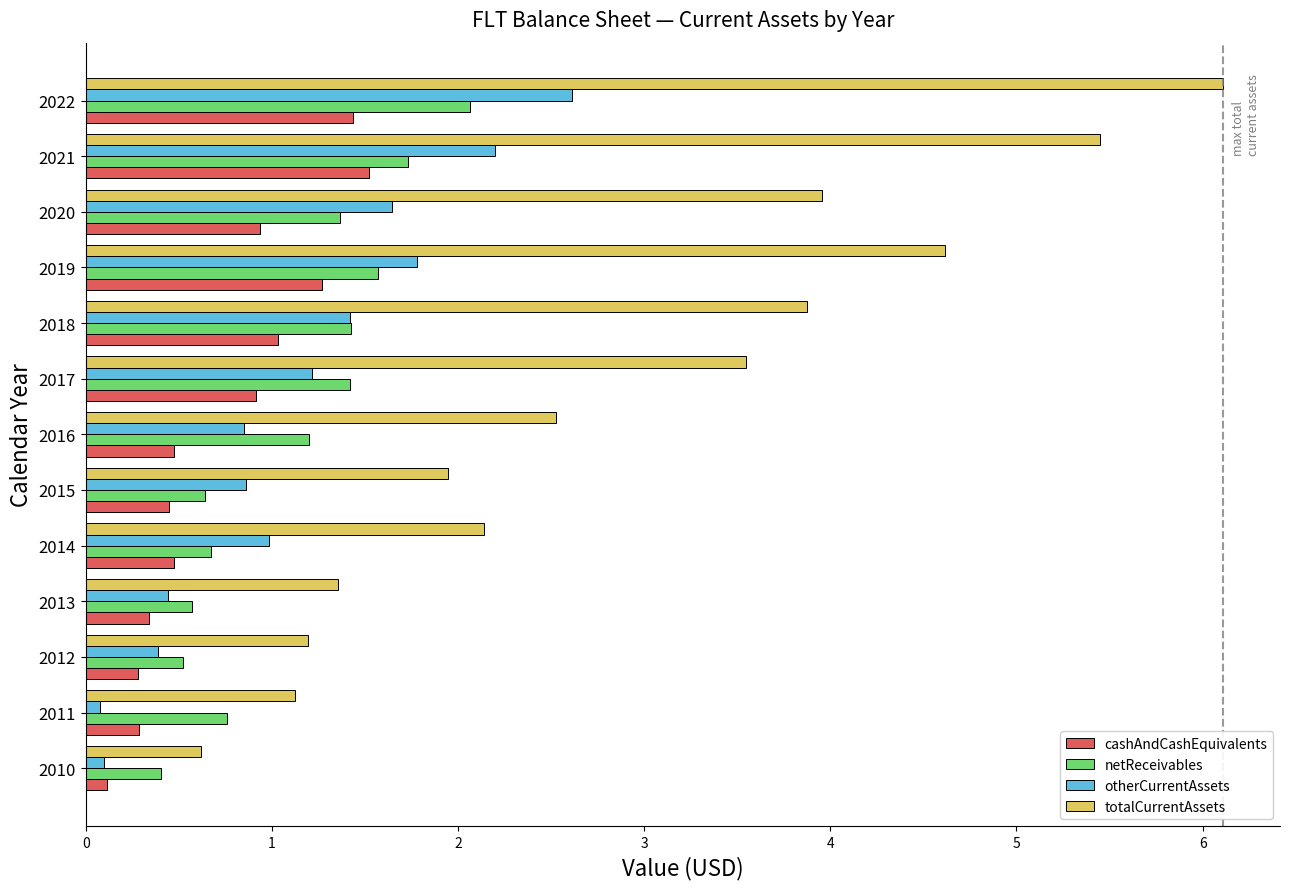

At how many categories does at least one series exceed 2?

8